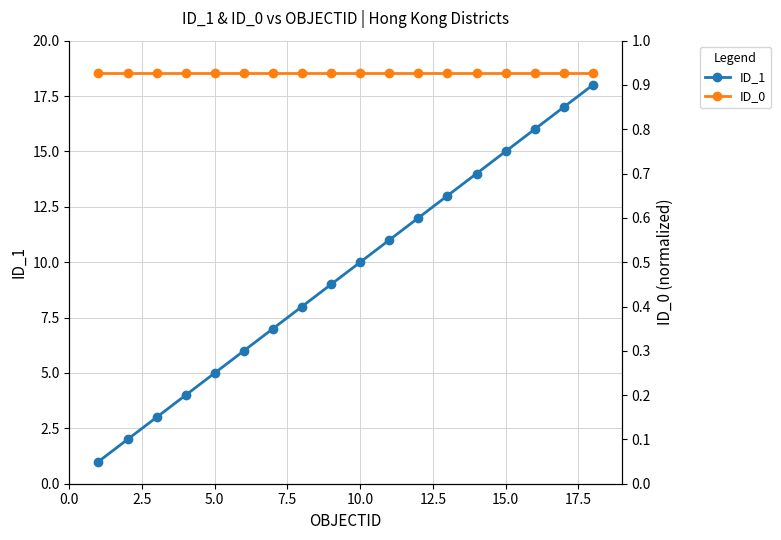

True or false: ID_0 and ID_1 intersect in this chart.

False